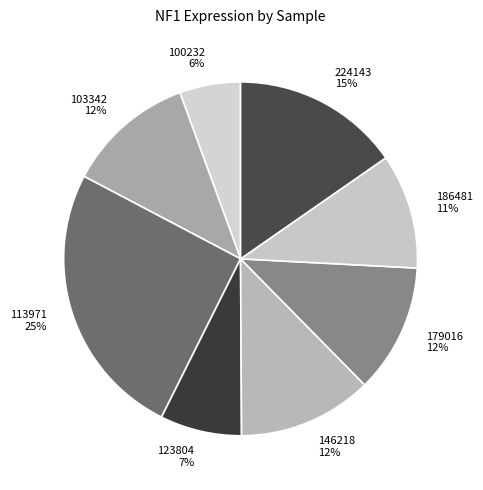

Does 186481 represent more than half of the total?

No